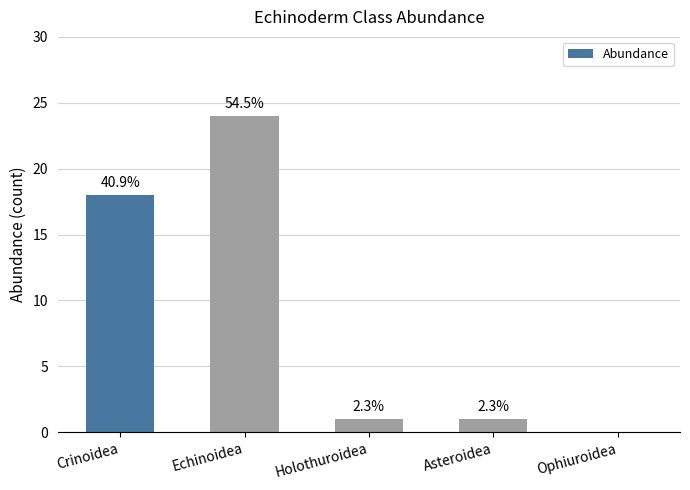

Approximately how many times larger is the value at Echinoidea compared to Crinoidea?

1.3